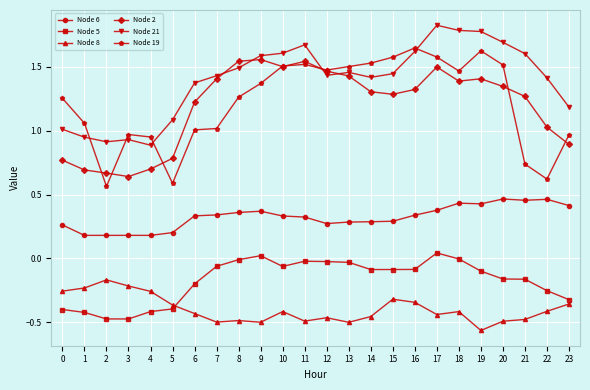

Which series changed the most between 0 and 1?

Node 19